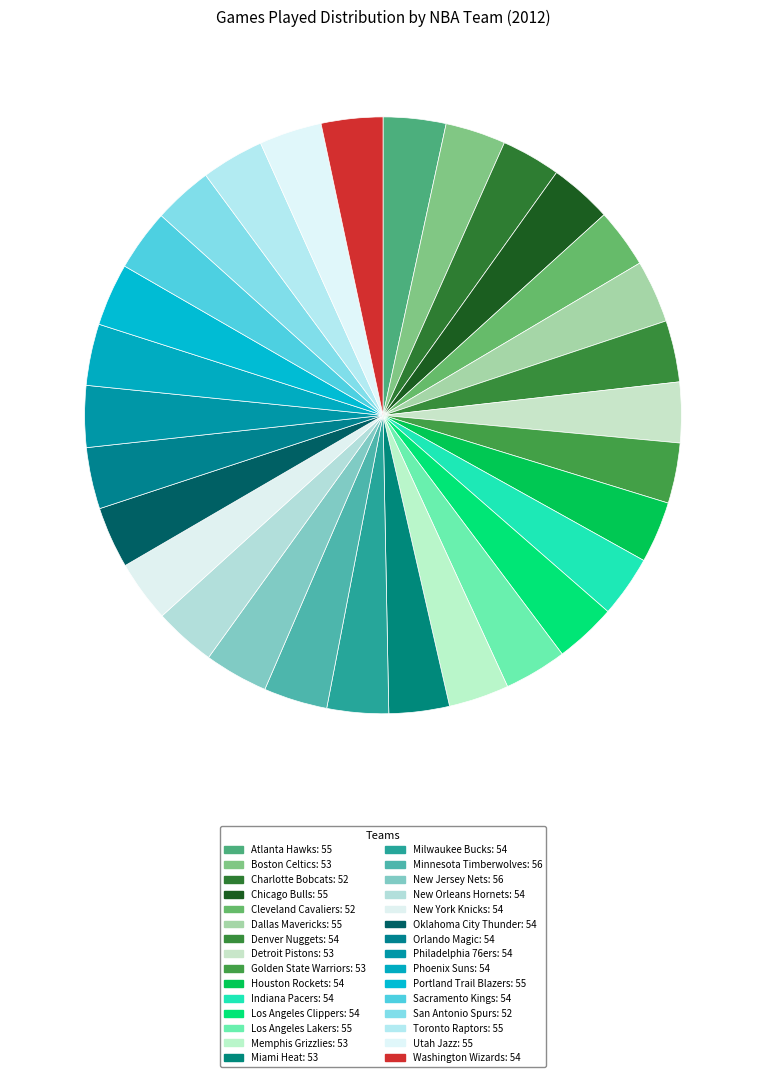

Which category has the smallest portion of the pie?

Charlotte Bobcats